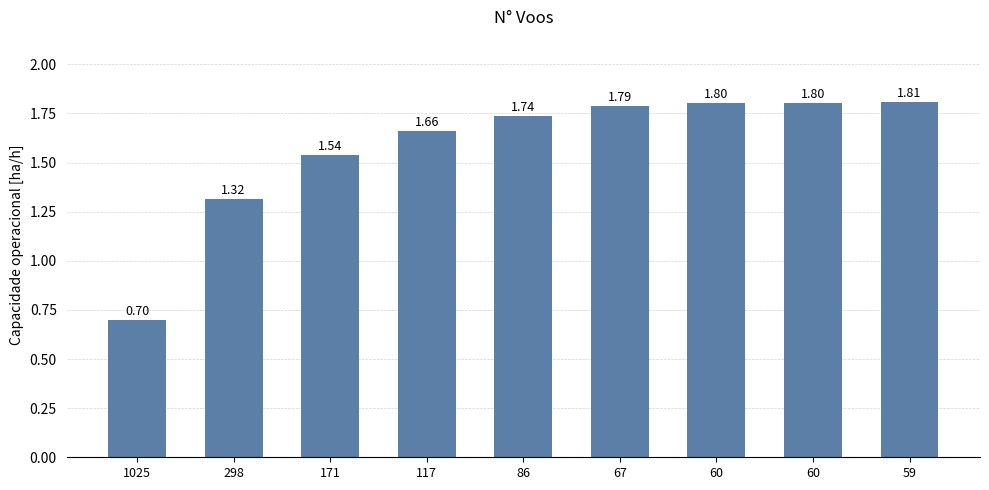

Between 60 and 86, which is larger?

60